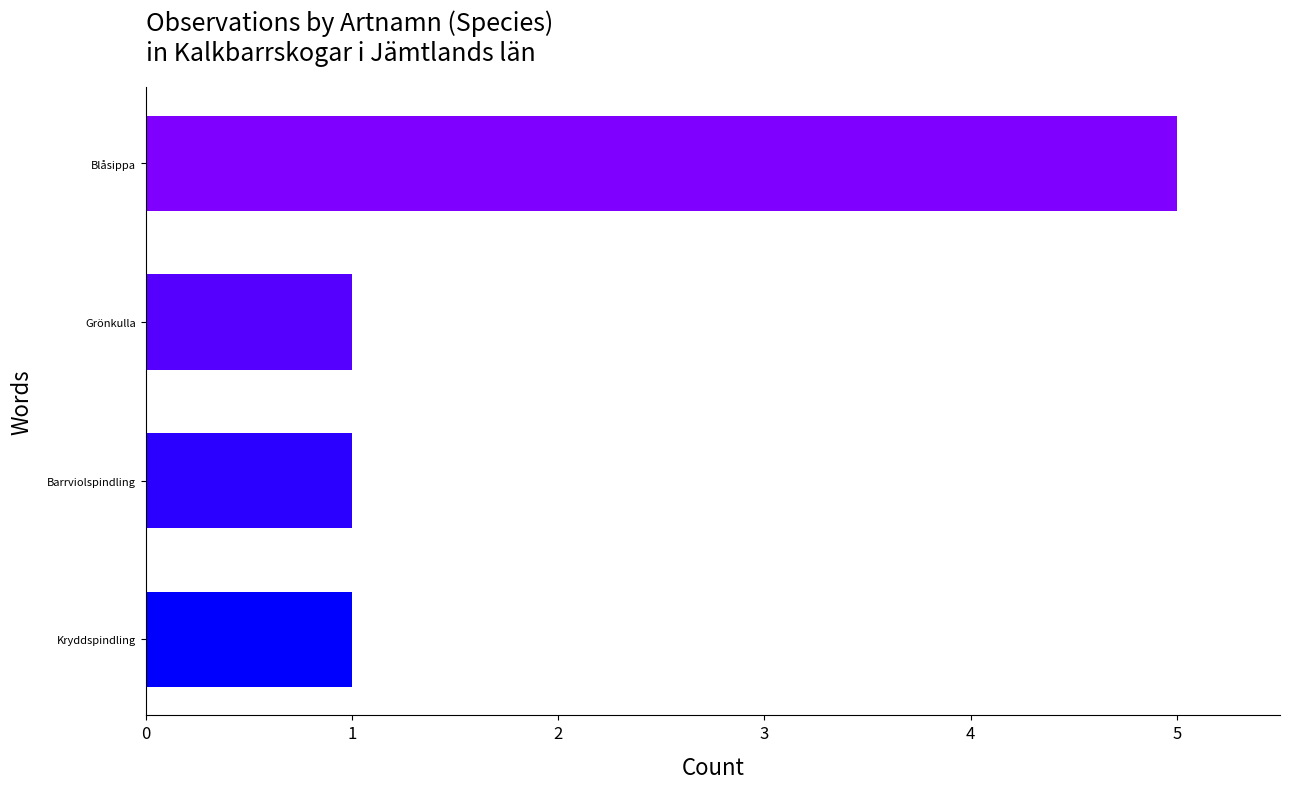

Does the chart contain stacked bars?

No